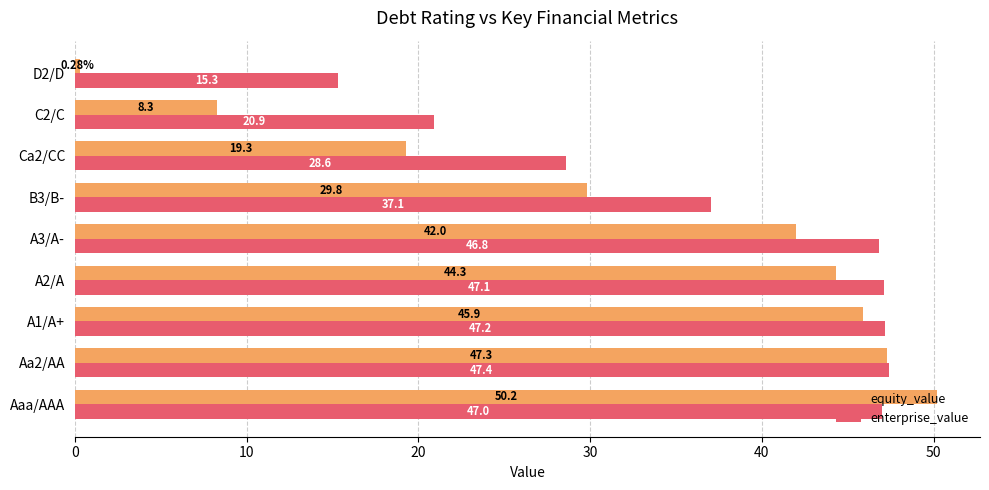

List the series in order of their peak value, highest first.

equity_value, enterprise_value